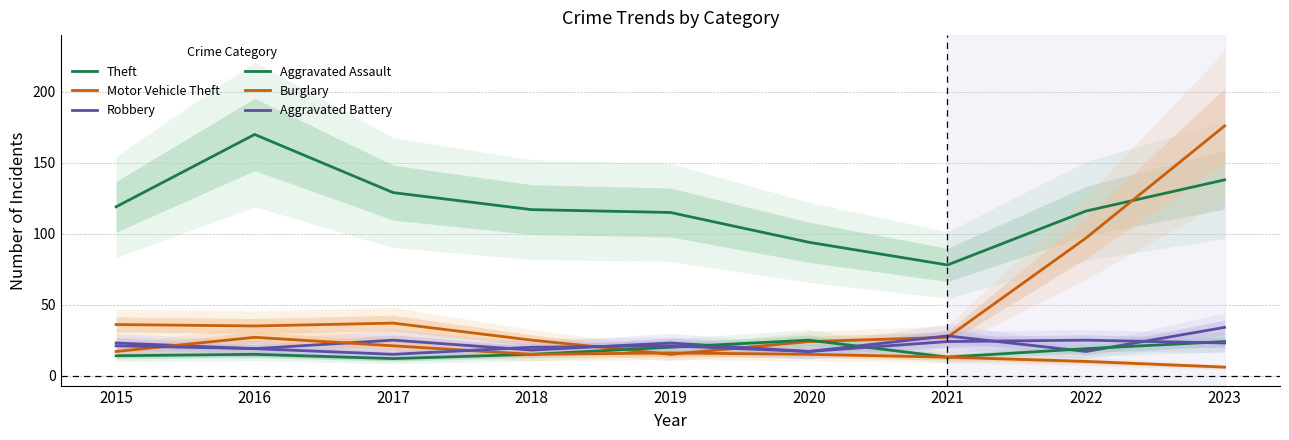

How many lines are shown in the chart?

6